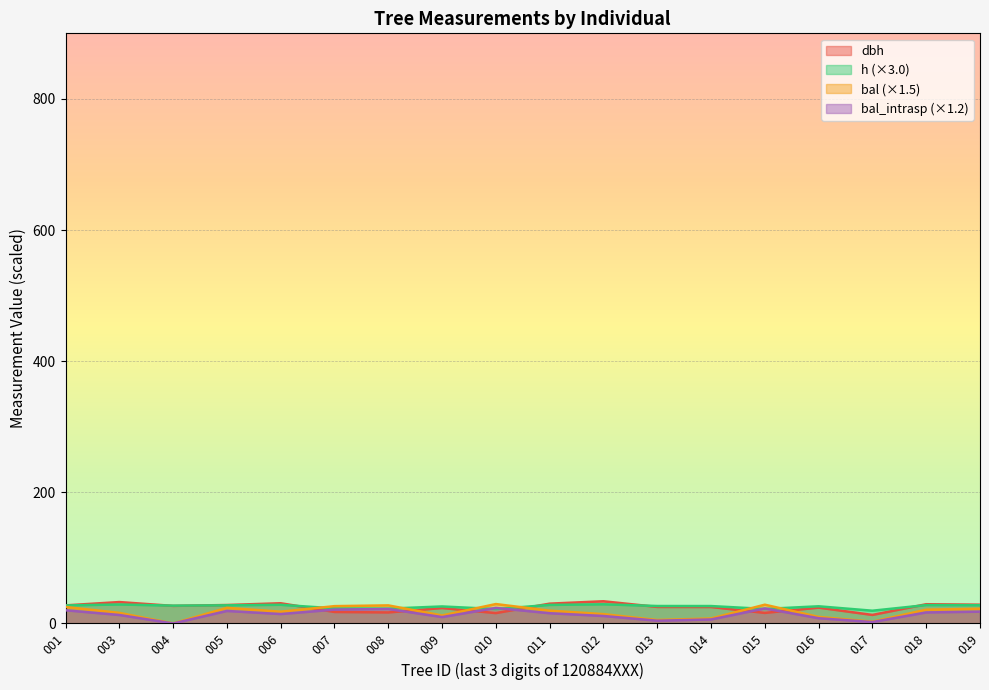

Which series has the largest range (max minus min)?

bal (×1.5)